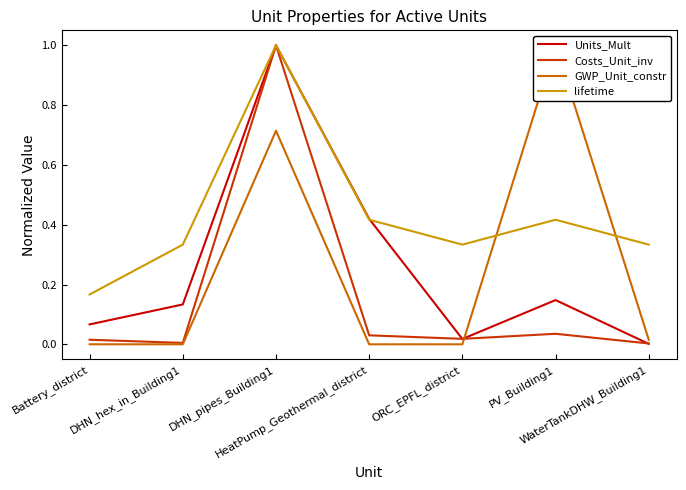

Does the chart have visible grid lines?

No